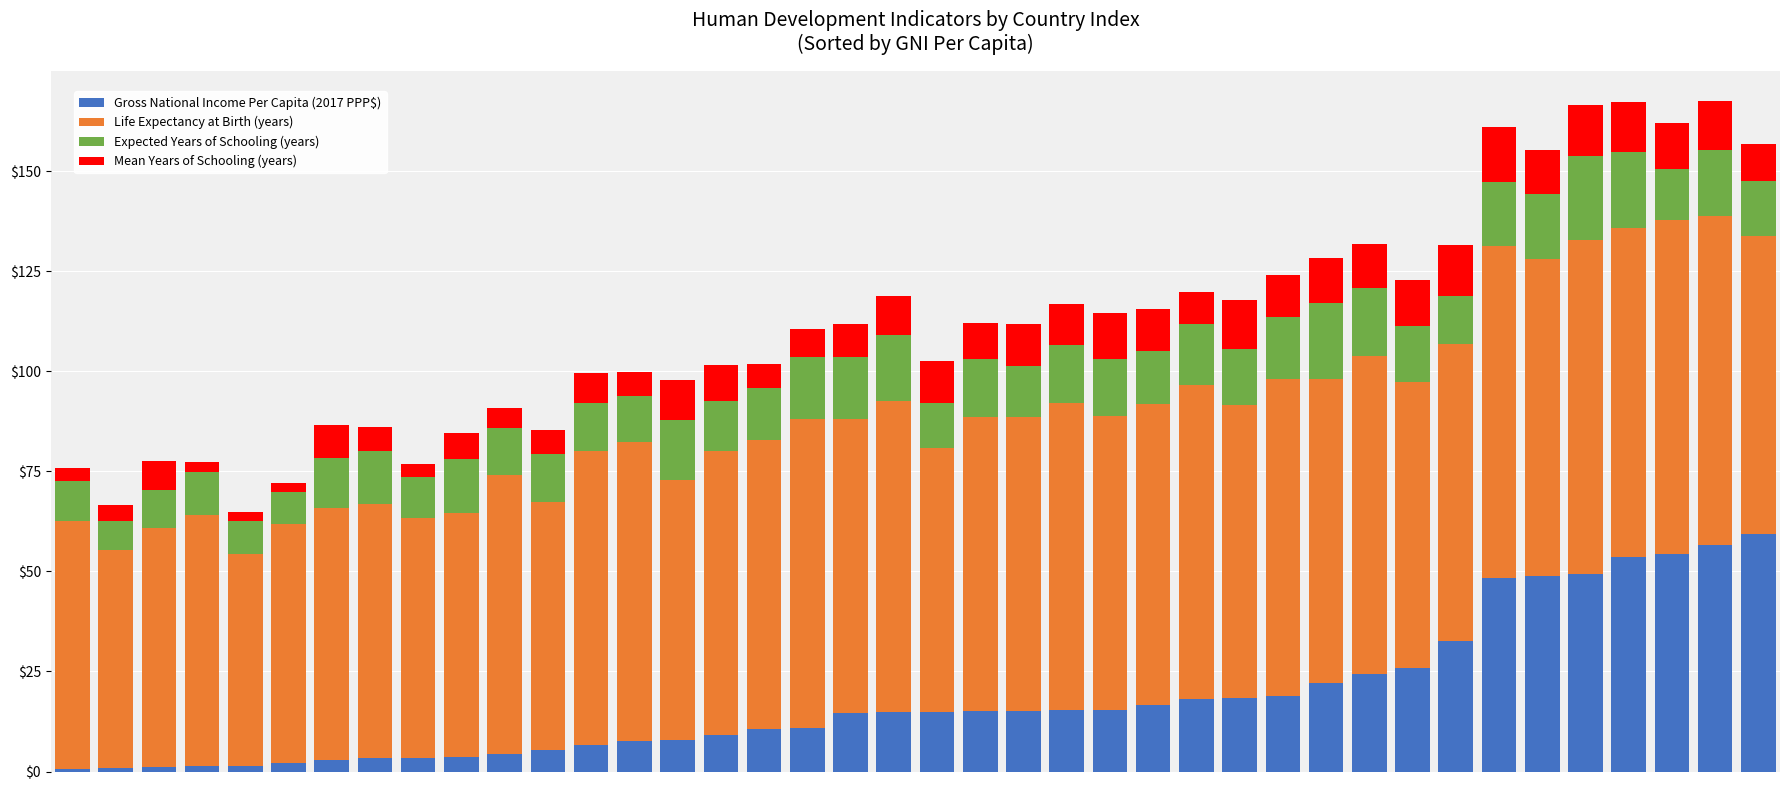

What is the difference between the second highest and minimum values in the Gross National Income Per Capita (2017 PPP$) series?

55.8